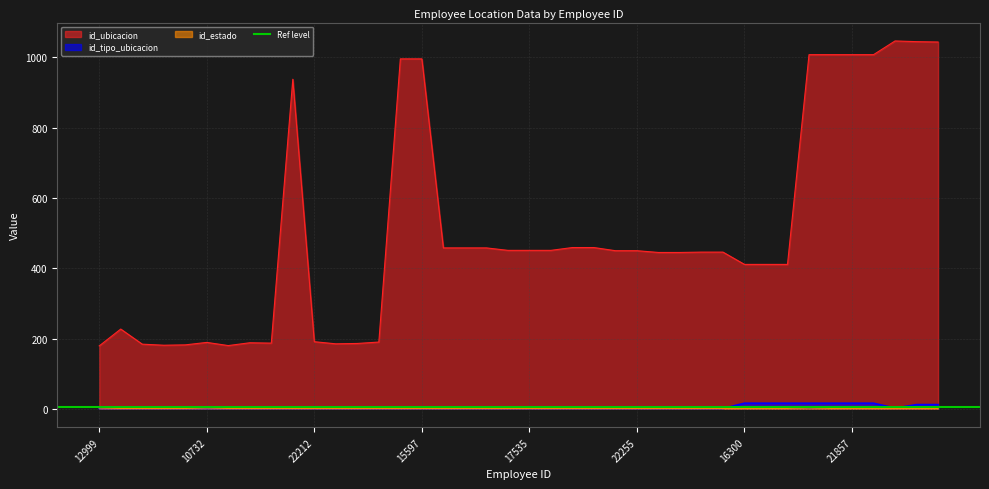

Reading left to right, list all the values displayed in this chart.

id_ubicacion: 12999=179	21795=227	22155=184	9649=181	11038=182	10732=189	21562=180	22183=188	10697=187	14063=938	22212=191	22207=185	11909=186	9655=190	17481=996	15597=996	21571=458	22795=458	17520=458	17487=451	17535=451	22585=451	17484=459	17485=459	17480=450	22255=450	20727=445	20866=445	17479=446	17483=446	16300=411	15321=411	17529=411	21973=1008	22685=1008	21857=1008	14941=1008	17511=1047	11309=1045	20165=1044
id_tipo_ubicacion: 12999=1	21795=1	22155=1	9649=1	11038=1	10732=1	21562=1	22183=1	10697=1	14063=1	22212=1	22207=1	11909=1	9655=1	17481=1	15597=1	21571=1	22795=1	17520=1	17487=1	17535=1	22585=1	17484=1	17485=1	17480=1	22255=1	20727=1	20866=1	17479=1	17483=1	16300=16	15321=16	17529=16	21973=16	22685=16	21857=16	14941=16	17511=2	11309=12	20165=12
id_estado: 12999=2	21795=1	22155=1	9649=1	11038=1	10732=2	21562=1	22183=1	10697=1	14063=1	22212=1	22207=1	11909=1	9655=1	17481=1	15597=1	21571=1	22795=1	17520=1	17487=1	17535=1	22585=1	17484=1	17485=1	17480=1	22255=1	20727=1	20866=1	17479=1	17483=1	16300=1	15321=1	17529=1	21973=6	22685=1	21857=1	14941=1	17511=1	11309=1	20165=1